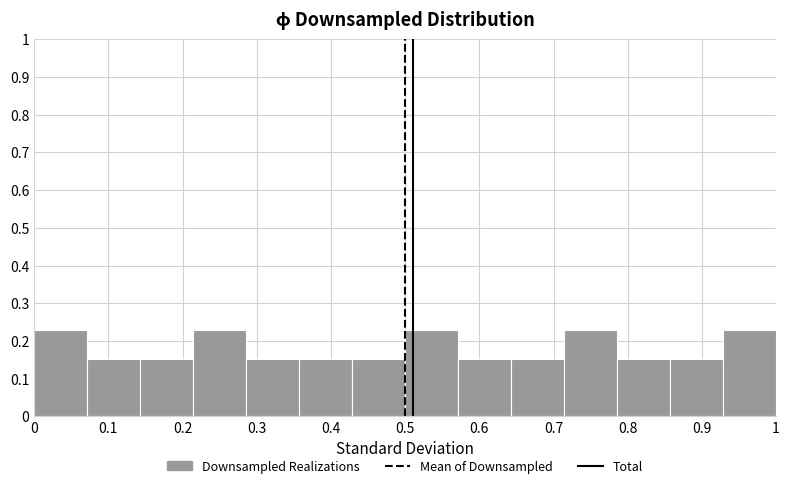

How tall is the bar that spans 0.14 to 0.21 on the x-axis? Neither the bar edges nor the heights are printed on the chart, so give them approximately, as read against the axes.

0.15